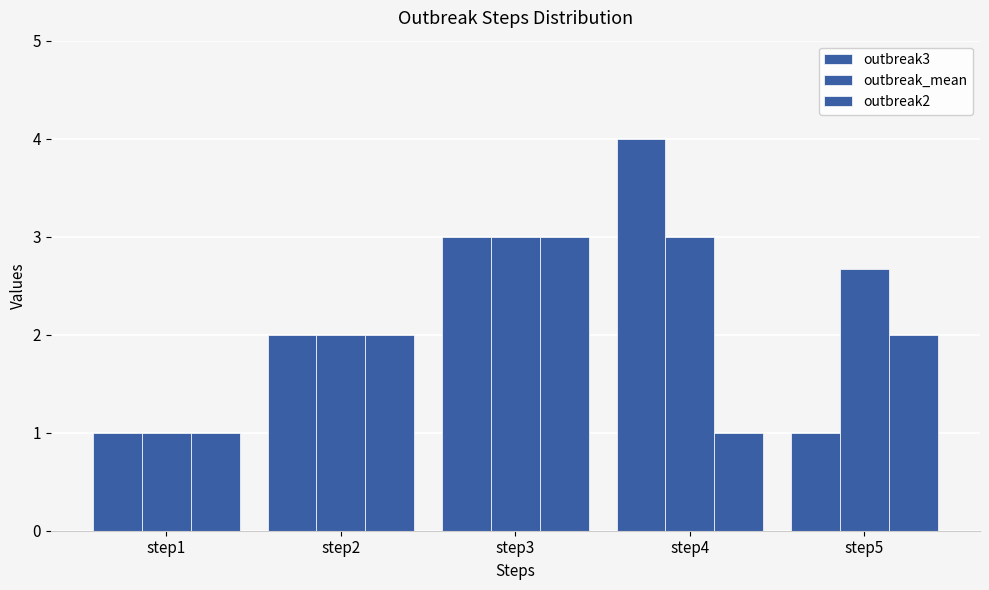

How many bars are there in each group?

3